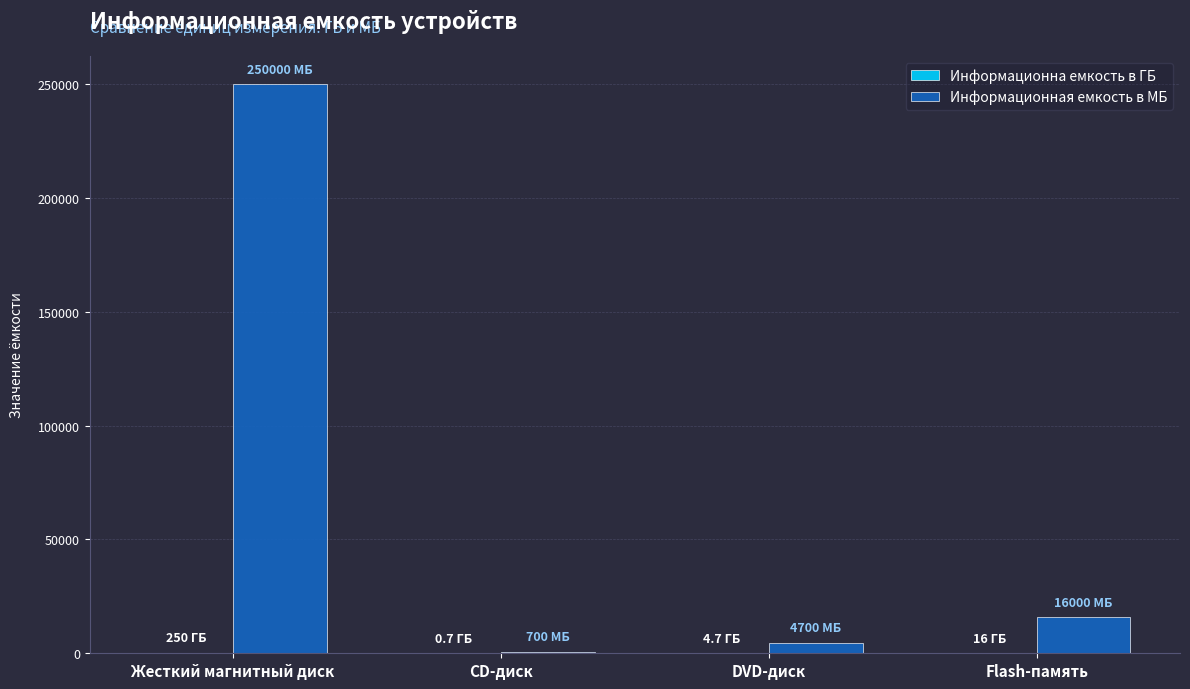

How many groups of bars are there?

4